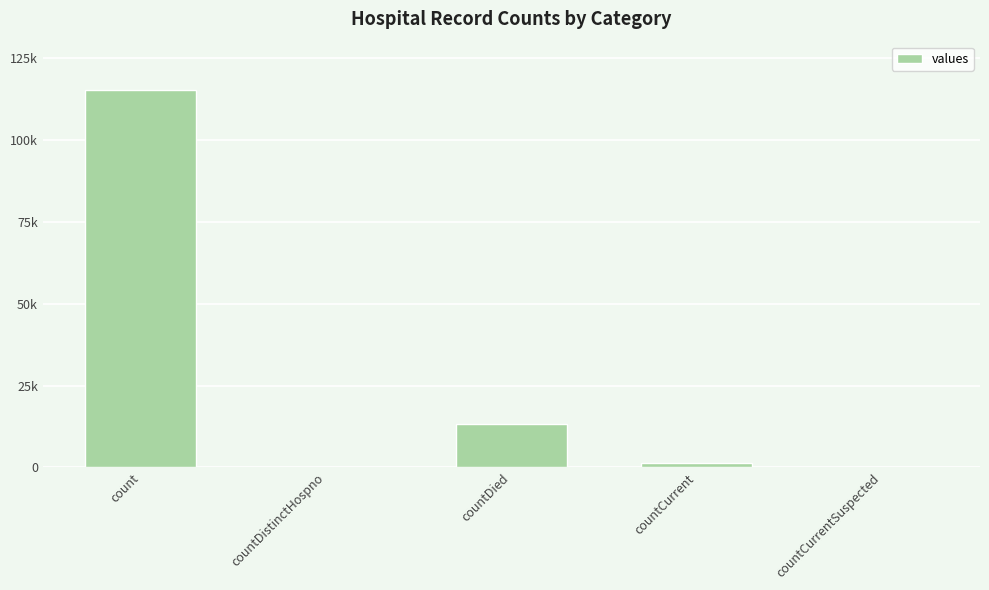

What is the maximum value shown in the chart?

115379